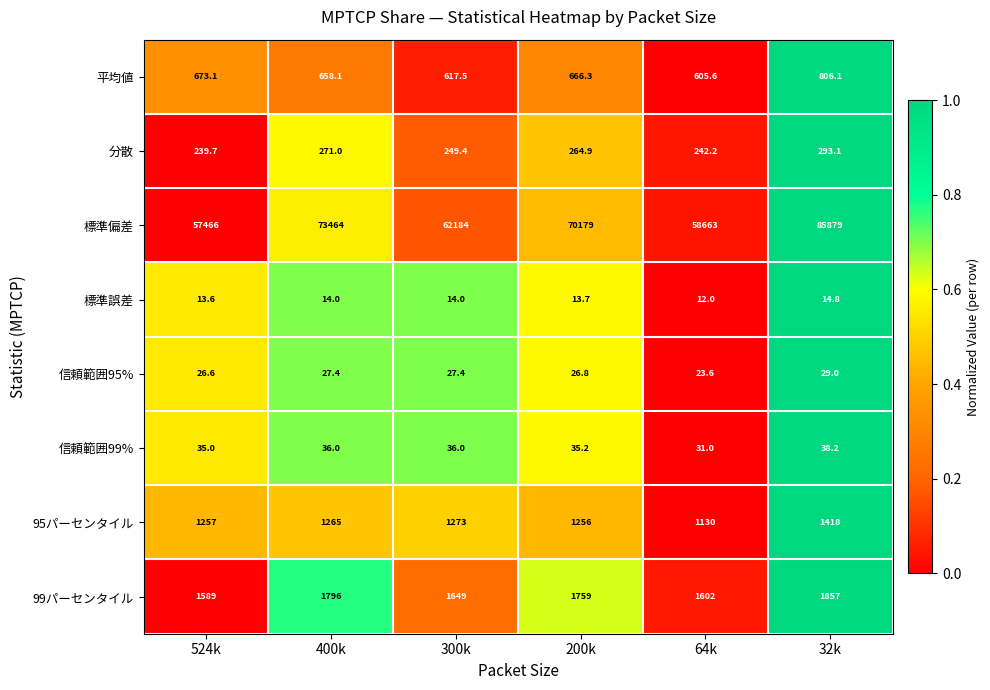

What is the sum of the 信頼範囲99% values at 524k and 64k?

66.0